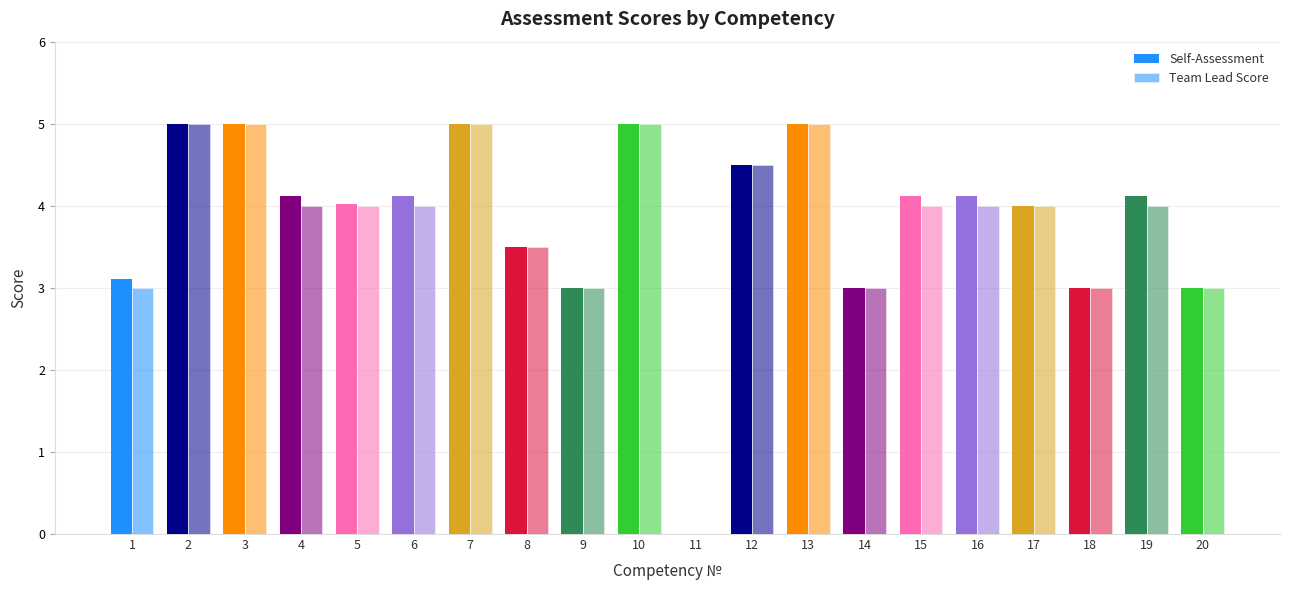

Is the value of Self-Assessment at 20 greater than the value of Team Lead Score at 9?

No